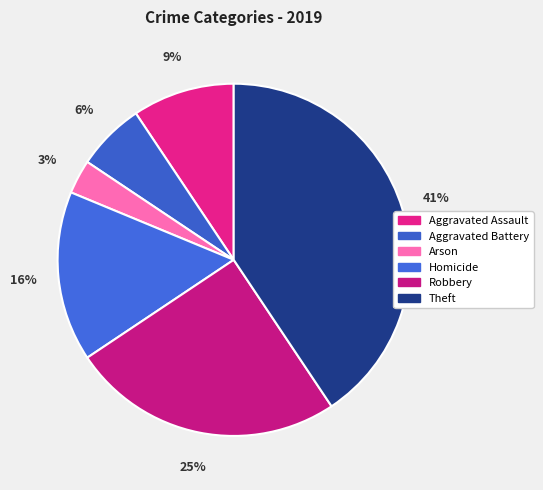

Count the number of slices in the pie.

6